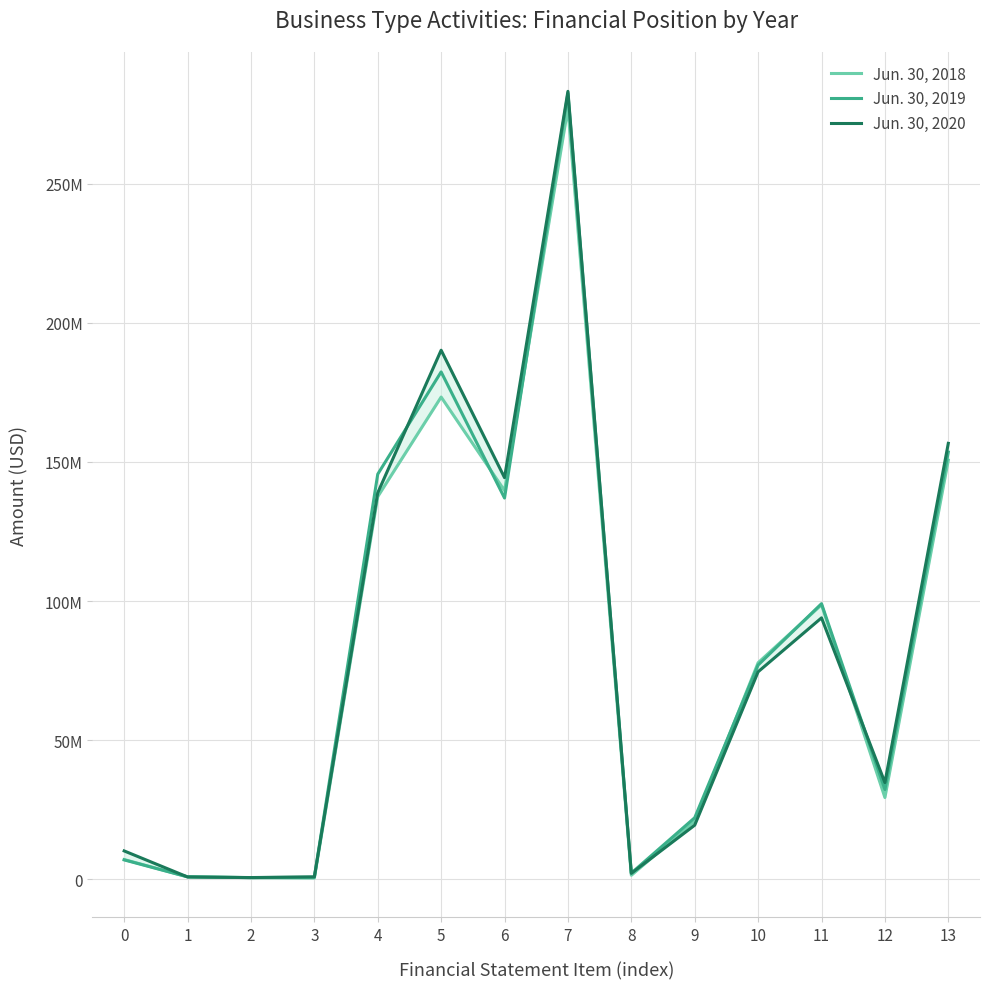

Which series ends up on top after the final intersection of Jun. 30, 2020 and Jun. 30, 2019?

Jun. 30, 2020